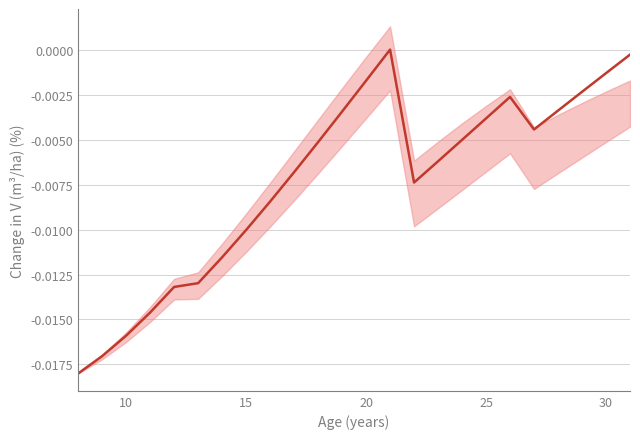

Does the chart have visible grid lines?

Yes